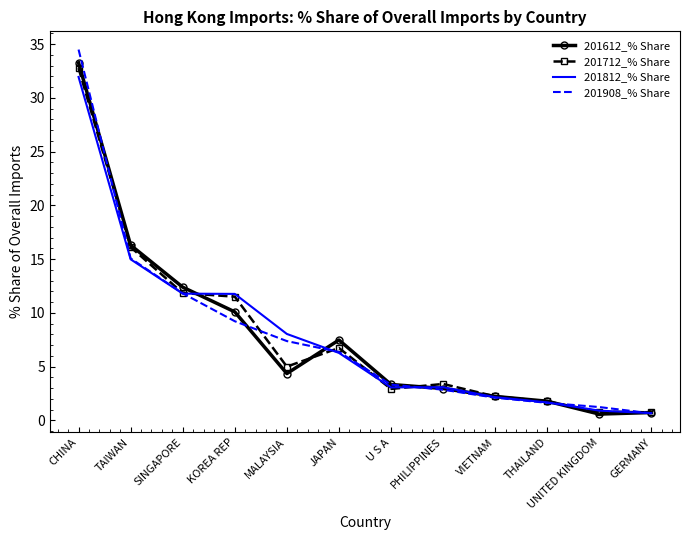

In 201712_% Share, how many points are higher than both neighbors (excluding endpoints)?

2